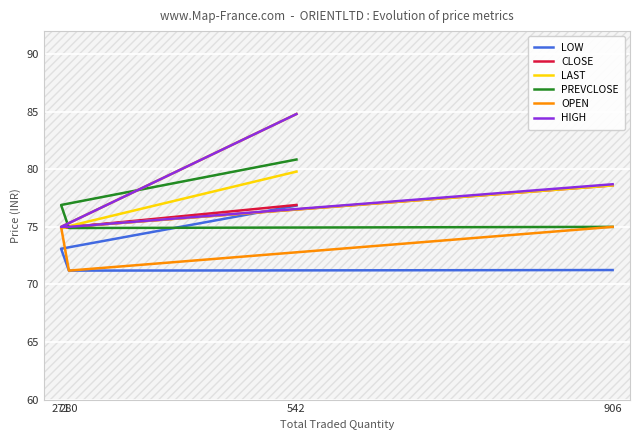

The LAST series shows 74.9 at 271. True or false?

True